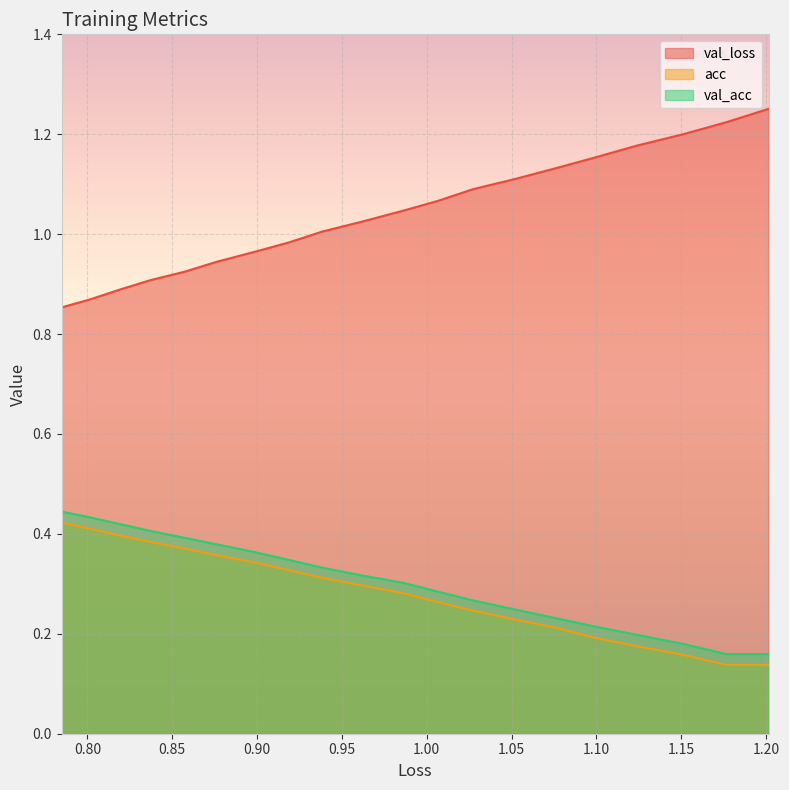

What is the difference between the maximum and minimum values in the val_loss series?

0.4